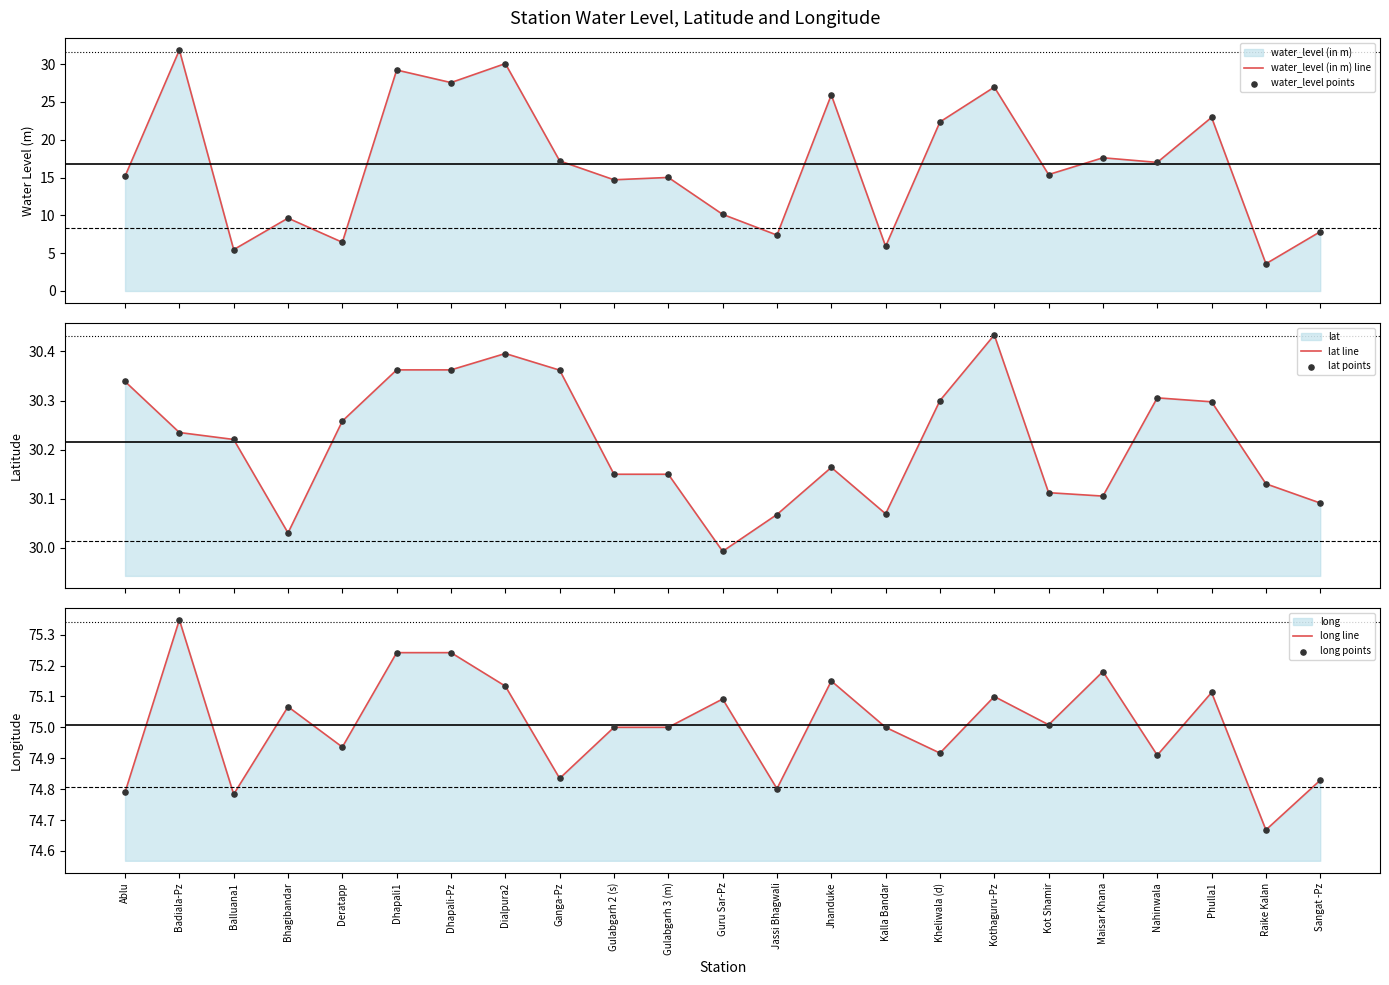

Which series has the largest Y range (max minus min)?

water_level (in m) line